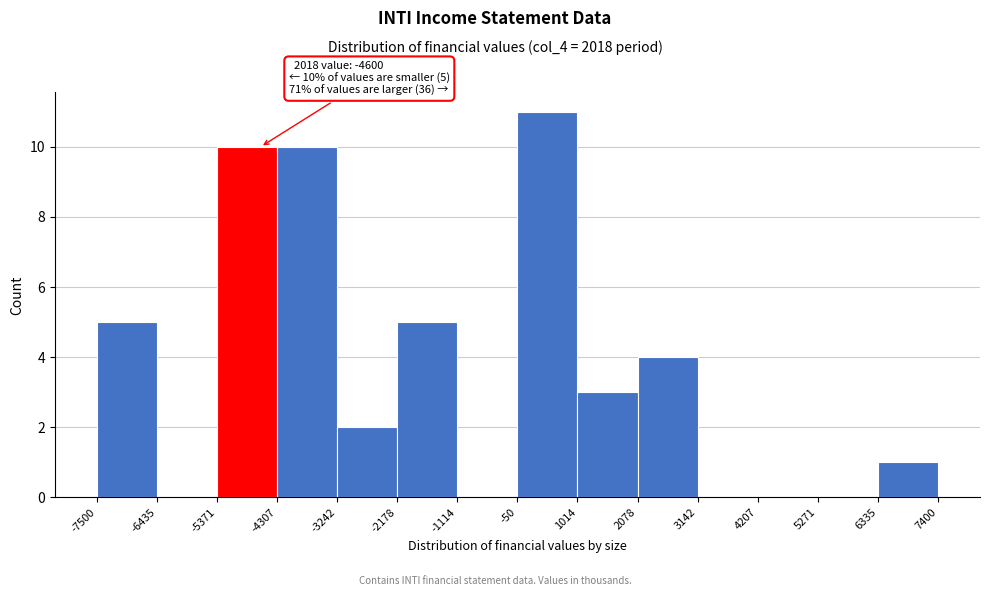

Which range on the x-axis has the tallest bar?

-50 to 1014